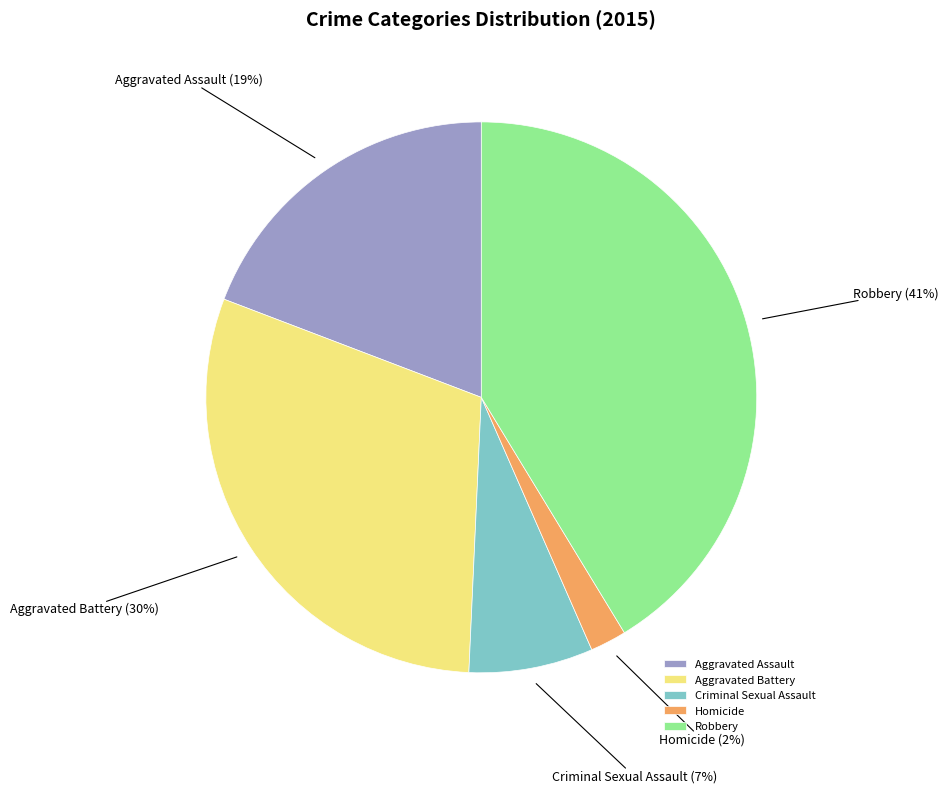

Is it true that Robbery is 41% of the pie?

True